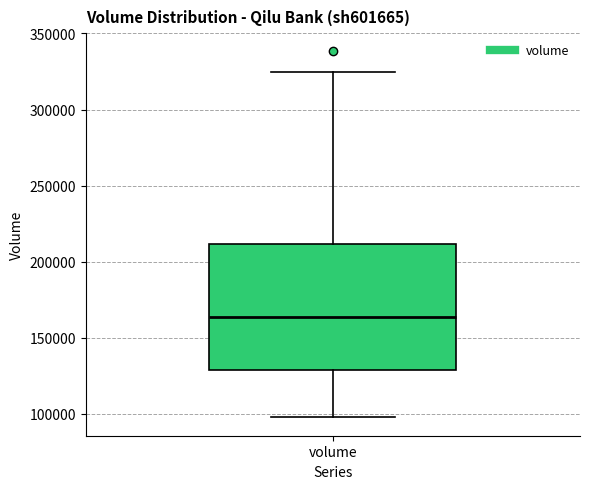

Transcribe this box plot: give where the median line is, the range the box spans, and where the two whiskers end, as read against the y-axis. The values are not printed on the chart, so give them approximately, as read against the axis.

median 165000, box 130000 to 210000, whiskers 100000 to 325000